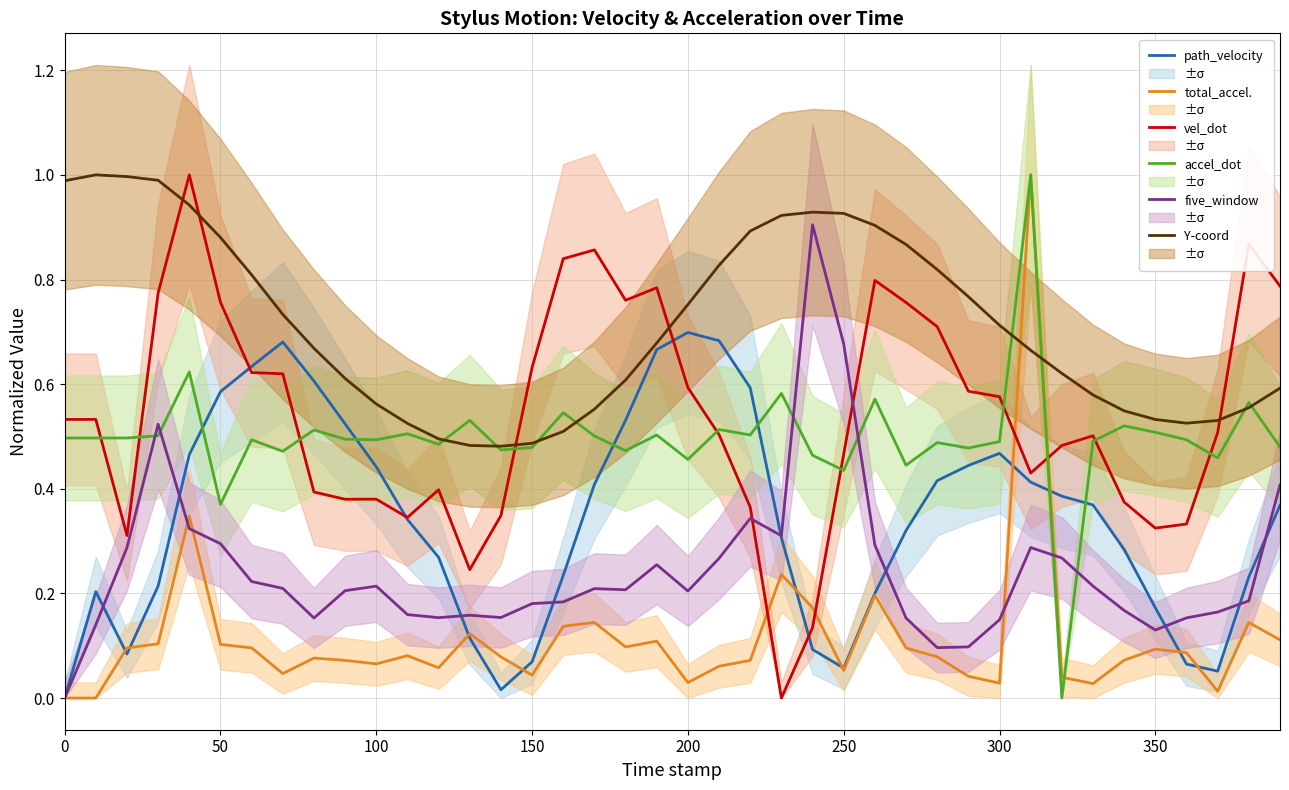

Reading left to right, what are all the values shown in this chart?

path_velocity: 0.0	0.2	0.1	0.2	0.5	0.6	0.6	0.7	0.6	0.5	0.4	0.3	0.3	0.1	0.0	0.1	0.2	0.4	0.5	0.7	0.7	0.7	0.6	0.3	0.1	0.1	0.2	0.3	0.4	0.4	0.5	0.4	0.4	0.4	0.3	0.2	0.1	0.1	0.2	0.4
total_accelaration: 0.0	0.0	0.1	0.1	0.3	0.1	0.1	0.0	0.1	0.1	0.1	0.1	0.1	0.1	0.1	0.0	0.1	0.1	0.1	0.1	0.0	0.1	0.1	0.2	0.2	0.1	0.2	0.1	0.1	0.0	0.0	1.0	0.0	0.0	0.1	0.1	0.1	0.0	0.1	0.1
path_velocity_dot: 0.5	0.5	0.3	0.8	1.0	0.8	0.6	0.6	0.4	0.4	0.4	0.3	0.4	0.2	0.3	0.6	0.8	0.9	0.8	0.8	0.6	0.5	0.4	0.0	0.1	0.5	0.8	0.8	0.7	0.6	0.6	0.4	0.5	0.5	0.4	0.3	0.3	0.5	0.9	0.8
total_accelaration_dot: 0.5	0.5	0.5	0.5	0.6	0.4	0.5	0.5	0.5	0.5	0.5	0.5	0.5	0.5	0.5	0.5	0.5	0.5	0.5	0.5	0.5	0.5	0.5	0.6	0.5	0.4	0.6	0.4	0.5	0.5	0.5	1.0	0.0	0.5	0.5	0.5	0.5	0.5	0.6	0.5
five_window: 0.0	0.1	0.3	0.5	0.3	0.3	0.2	0.2	0.2	0.2	0.2	0.2	0.2	0.2	0.2	0.2	0.2	0.2	0.2	0.3	0.2	0.3	0.3	0.3	0.9	0.7	0.3	0.2	0.1	0.1	0.1	0.3	0.3	0.2	0.2	0.1	0.2	0.2	0.2	0.4
Y-coordinate: 1.0	1.0	1.0	1.0	0.9	0.9	0.8	0.7	0.7	0.6	0.6	0.5	0.5	0.5	0.5	0.5	0.5	0.6	0.6	0.7	0.8	0.8	0.9	0.9	0.9	0.9	0.9	0.9	0.8	0.8	0.7	0.7	0.6	0.6	0.5	0.5	0.5	0.5	0.6	0.6